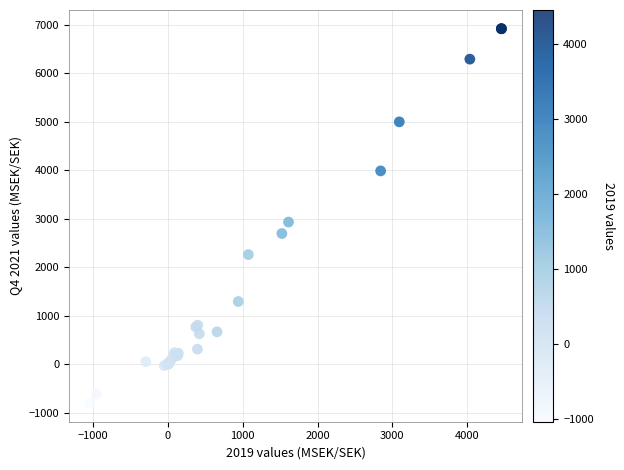

What Y value in the scatter plot is closest to 3058?

2931.2